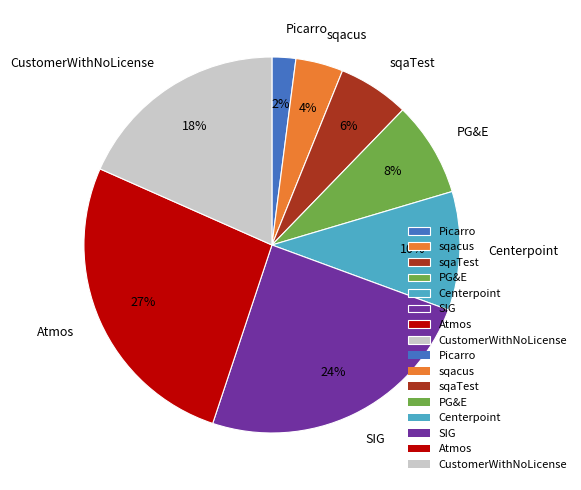

Is it true that Atmos is 32% of the pie?

False